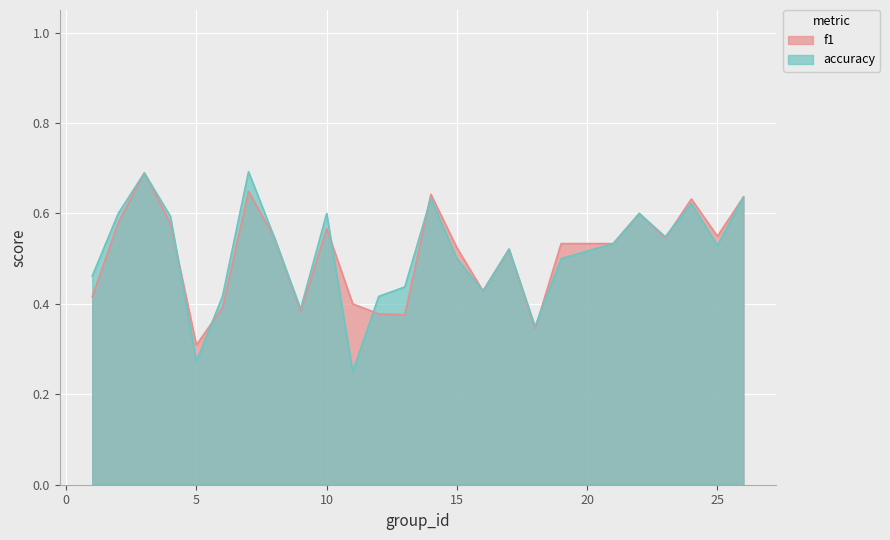

Rank the series at 13 from lowest to highest value.

f1, accuracy